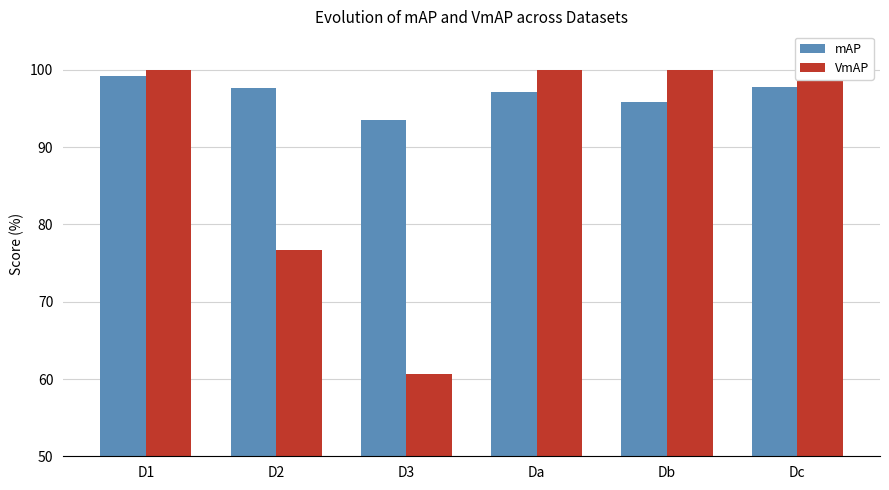

Does the chart contain any negative values?

No